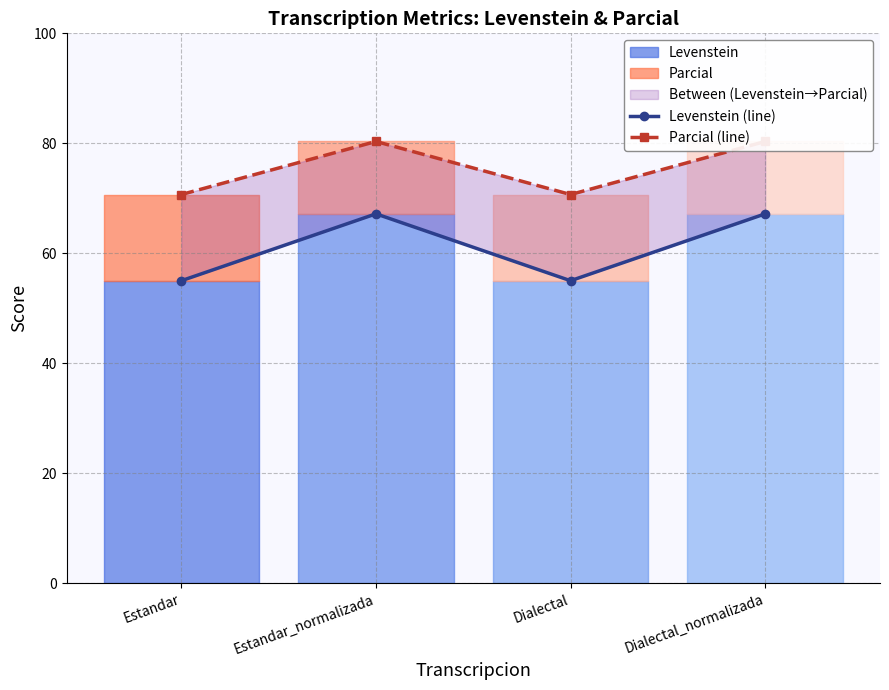

At which label is Parcial (line) closest to 75?

Estandar